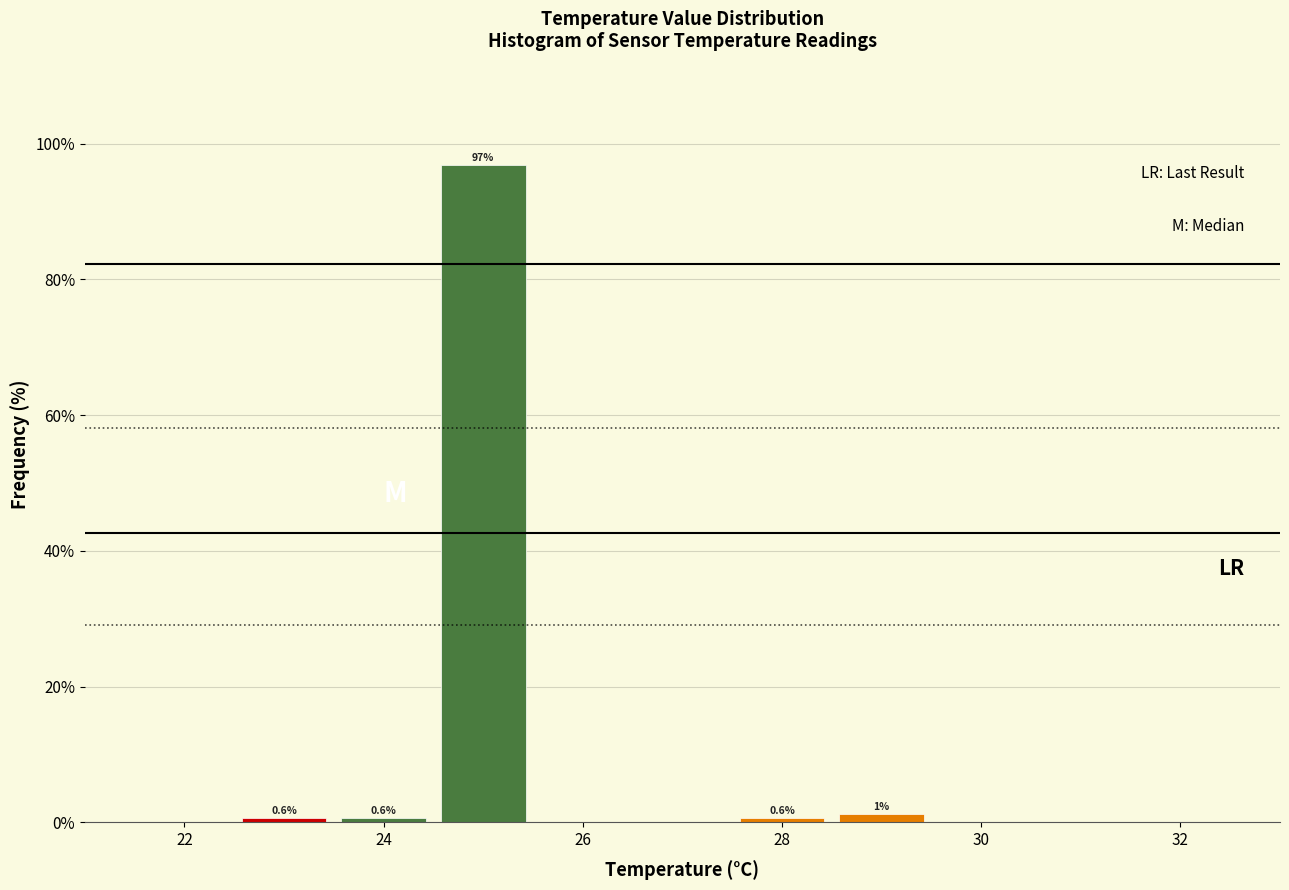

Over which range of the x-axis is the bar tallest?

24.5 to 25.5